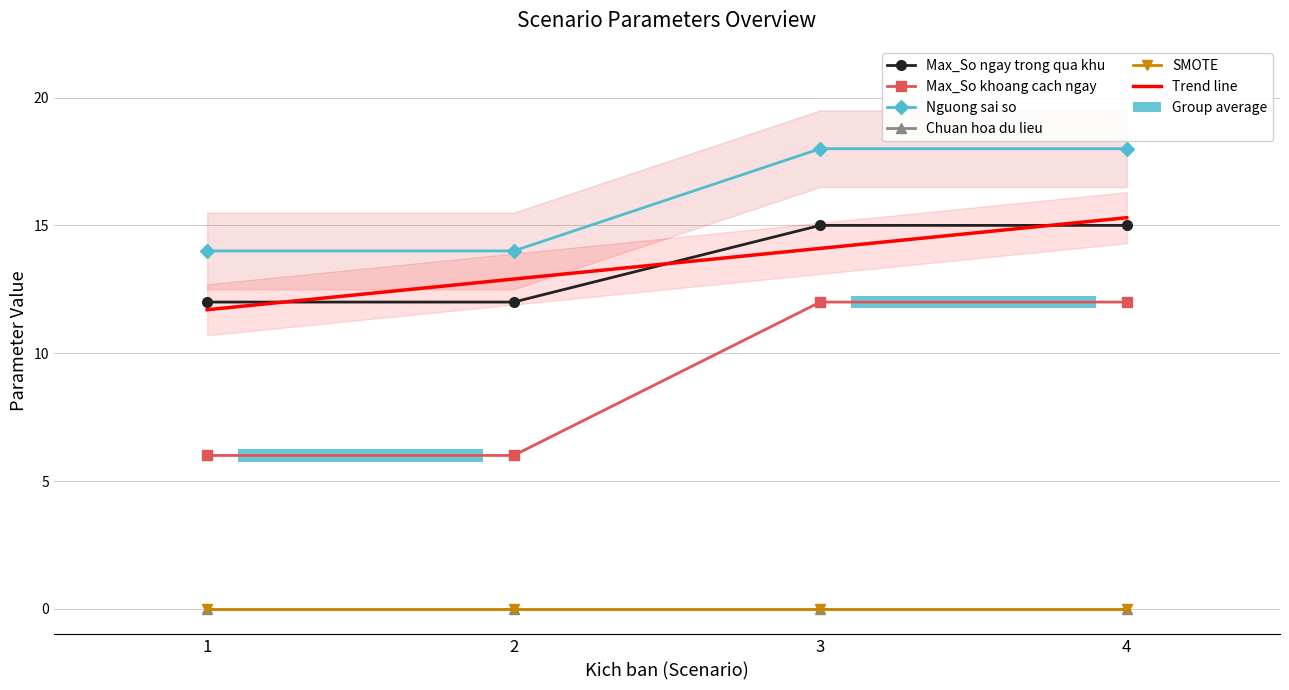

What is the sum of the Max_So khoang cach ngay values at 4 and 1?

18.0